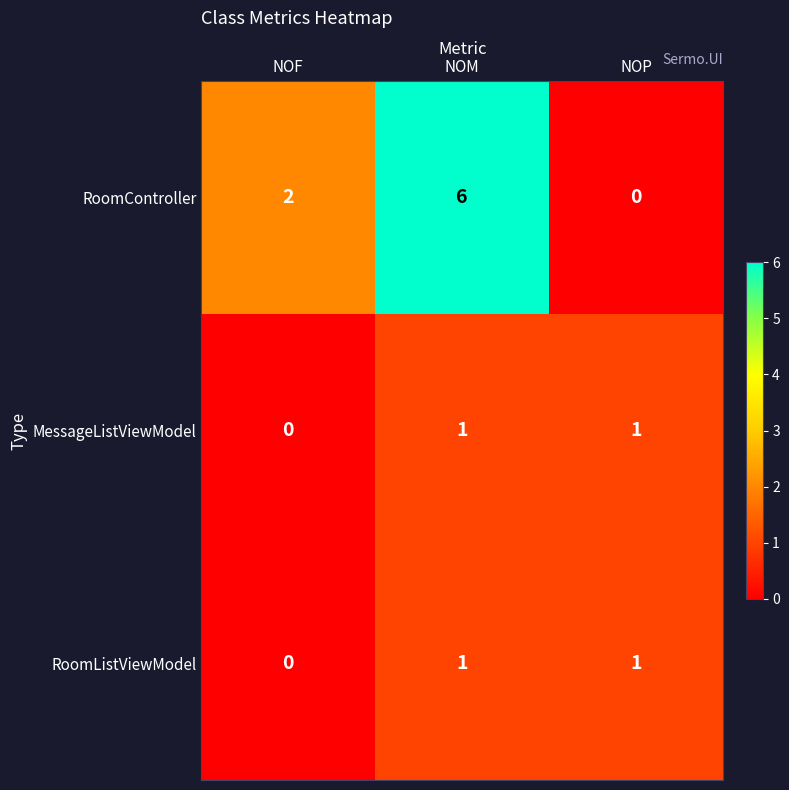

What is the spread (max minus min) of values at NOF?

2